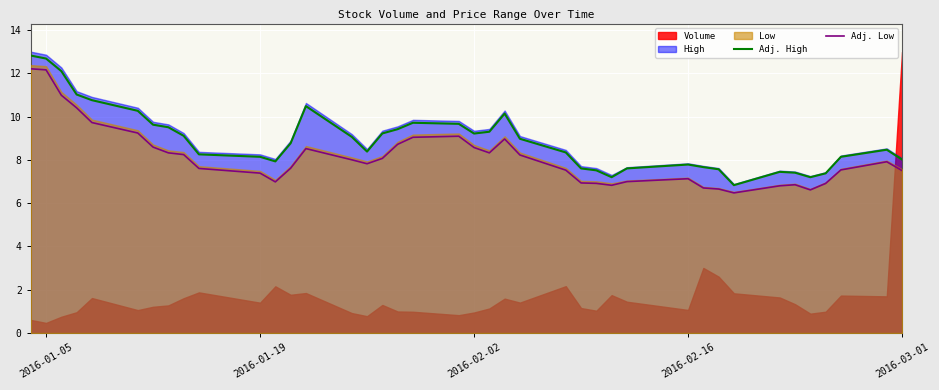

What is the lowest value of the Adj. Low series?

6.5